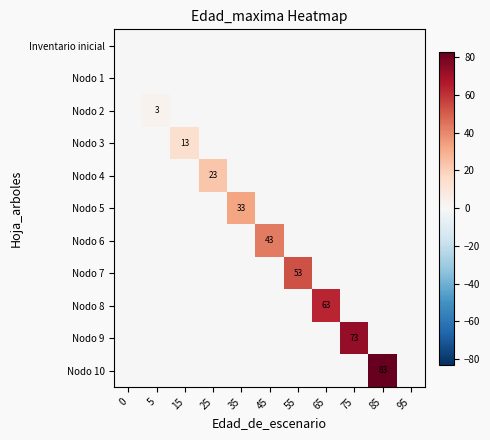

How many data points does each series have?

11